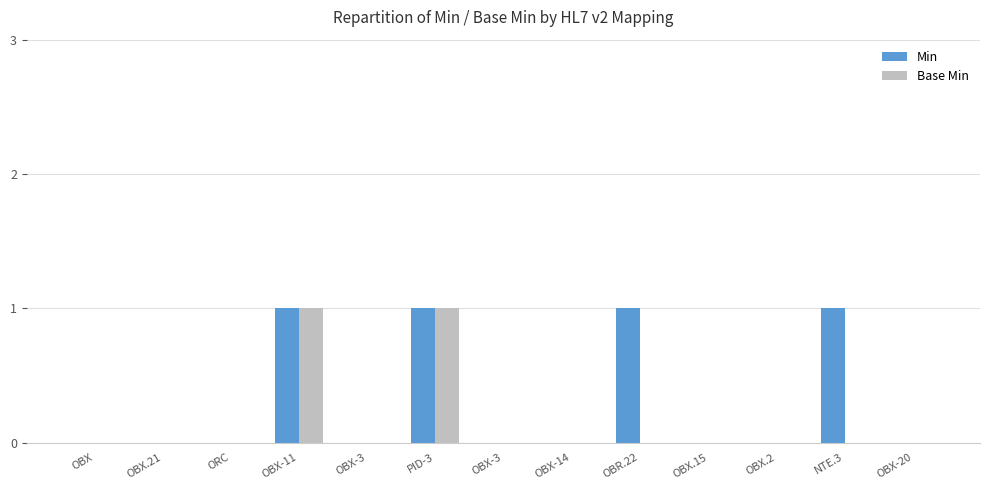

Between OBX.21 and OBX.2, which is larger?

OBX.21